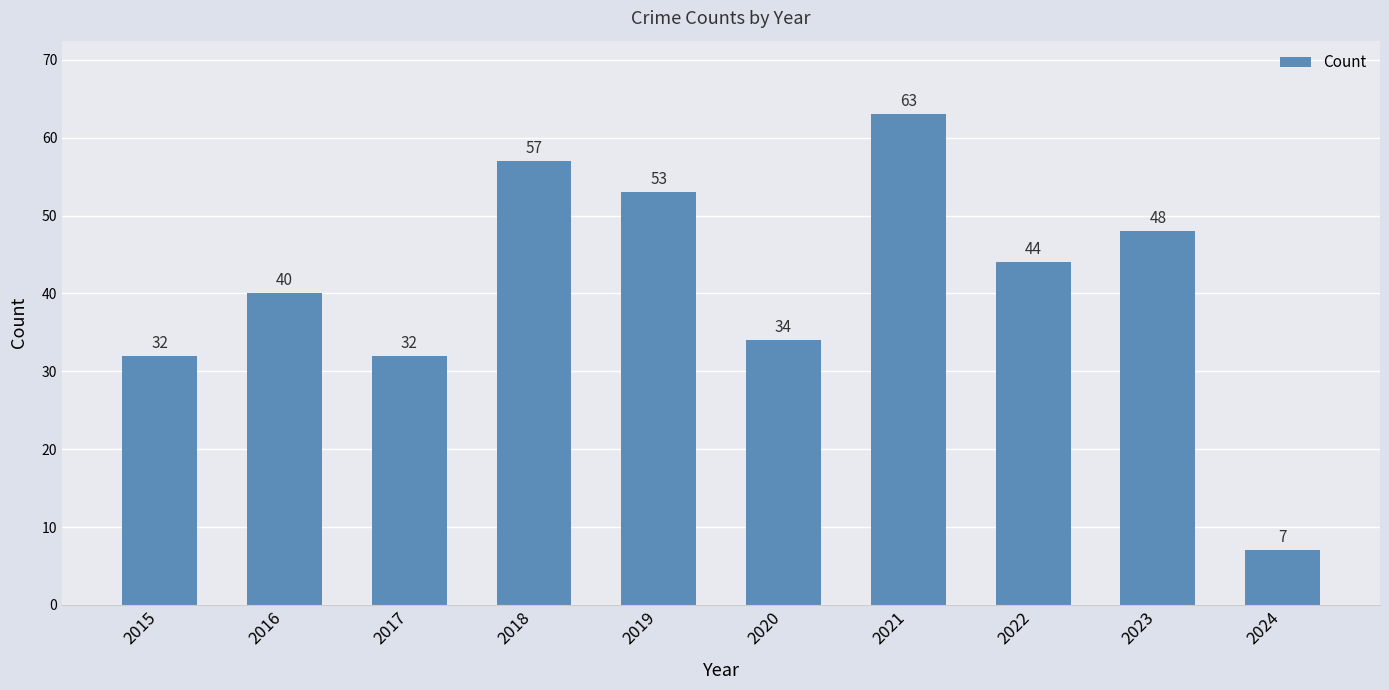

At which label does the data first exceed 44?

2018